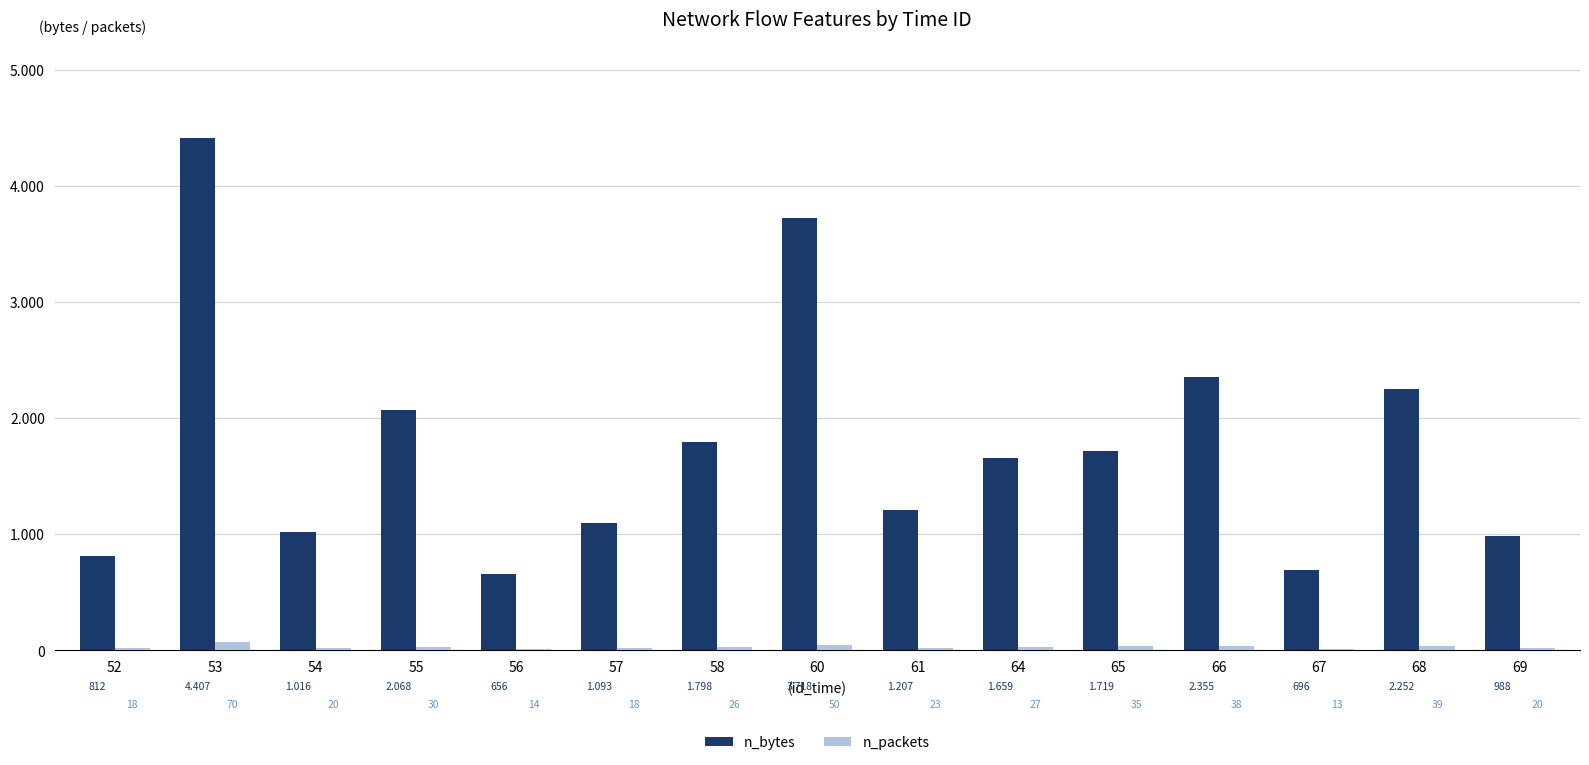

At which label does n_bytes reach its minimum?

56